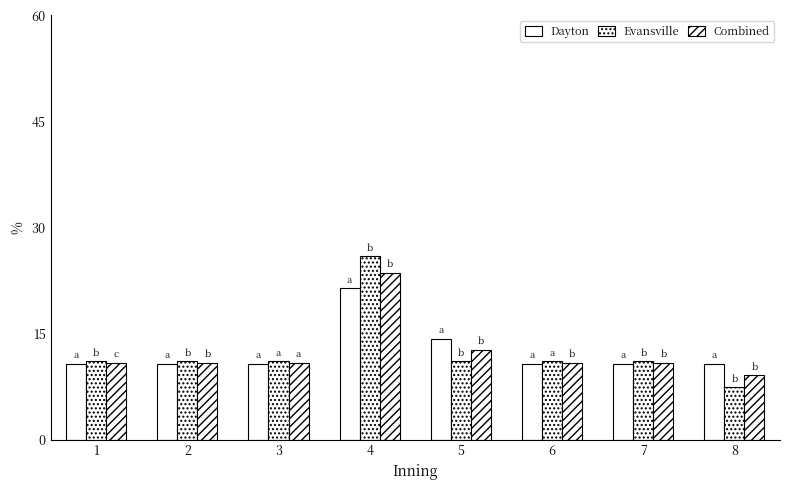

Between 7 and 4, which is larger?

4